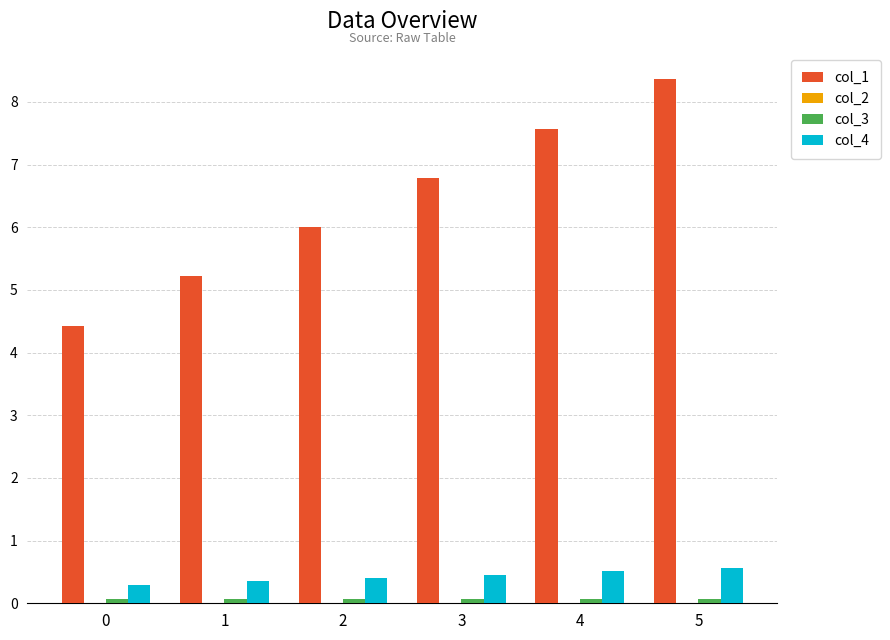

Which series has the largest total across all categories?

col_1